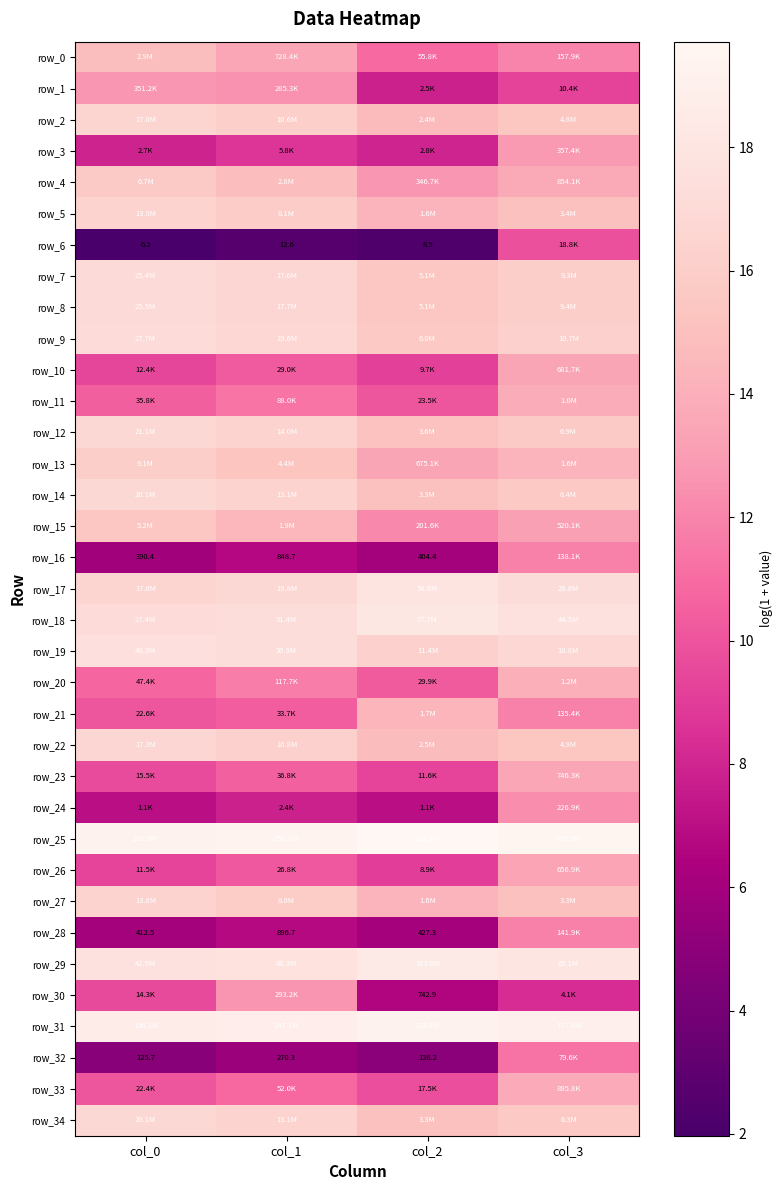

The row_18 series shows 17.6 at col_3. True or false?

True